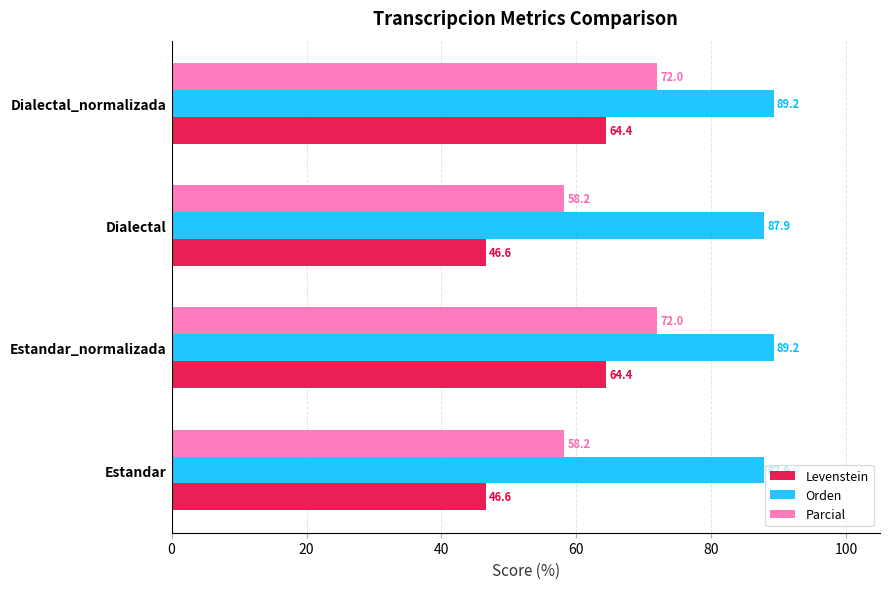

List the series in order of their overall mean, lowest first.

Levenstein, Parcial, Orden